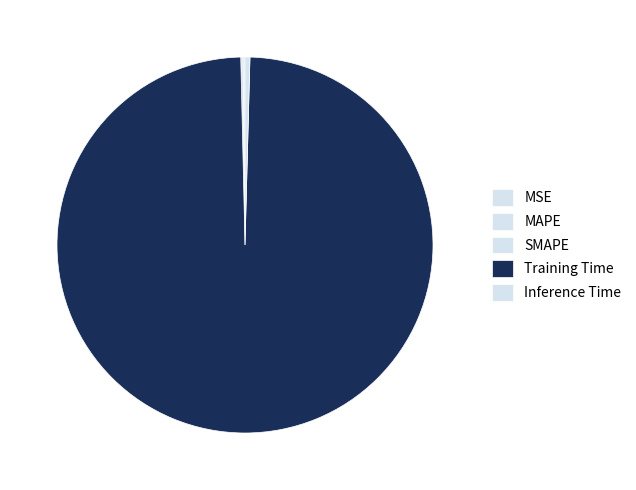

How many segments does this pie chart have?

5